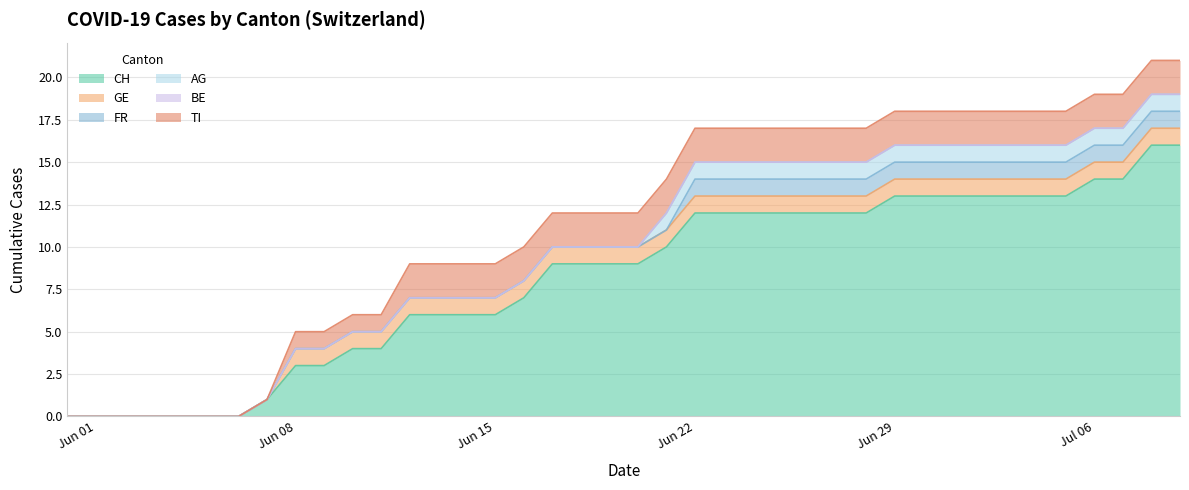

Is it true that TI equals 3 at 34?

False